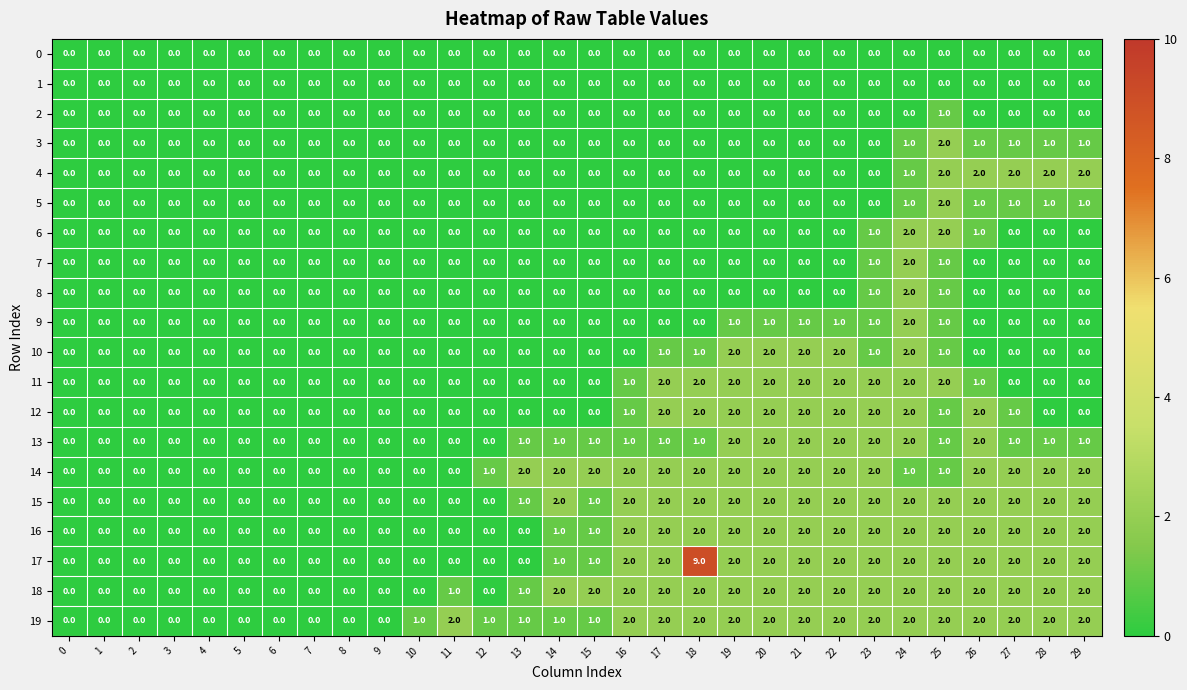

What is the total value across all series at 23?

23